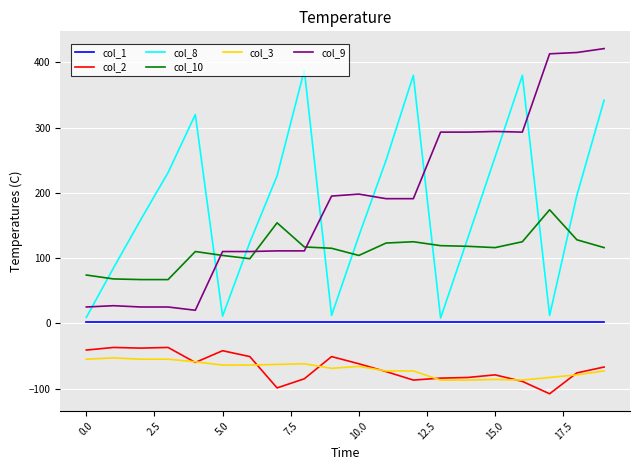

What is the minimum value for col_3?

-87